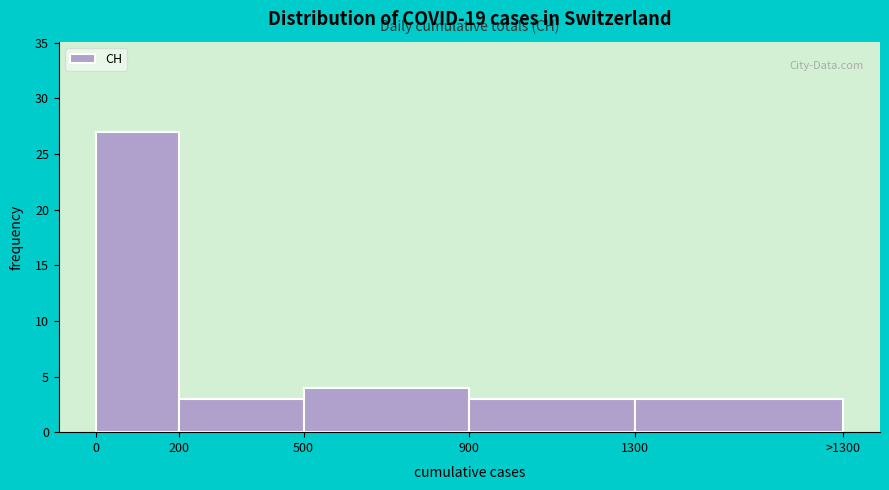

Reading left to right, transcribe all the data shown in this chart.

27	3	4	3	3